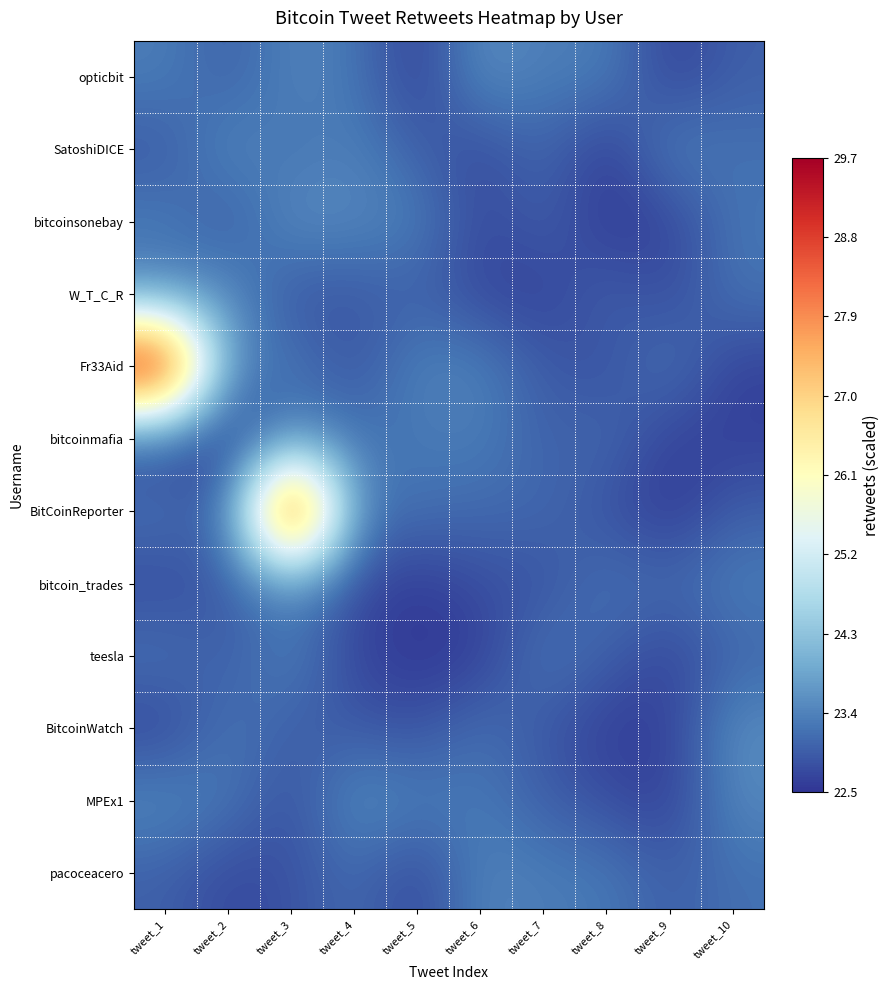

Between tweet_8 and tweet_4, which is larger?

tweet_8